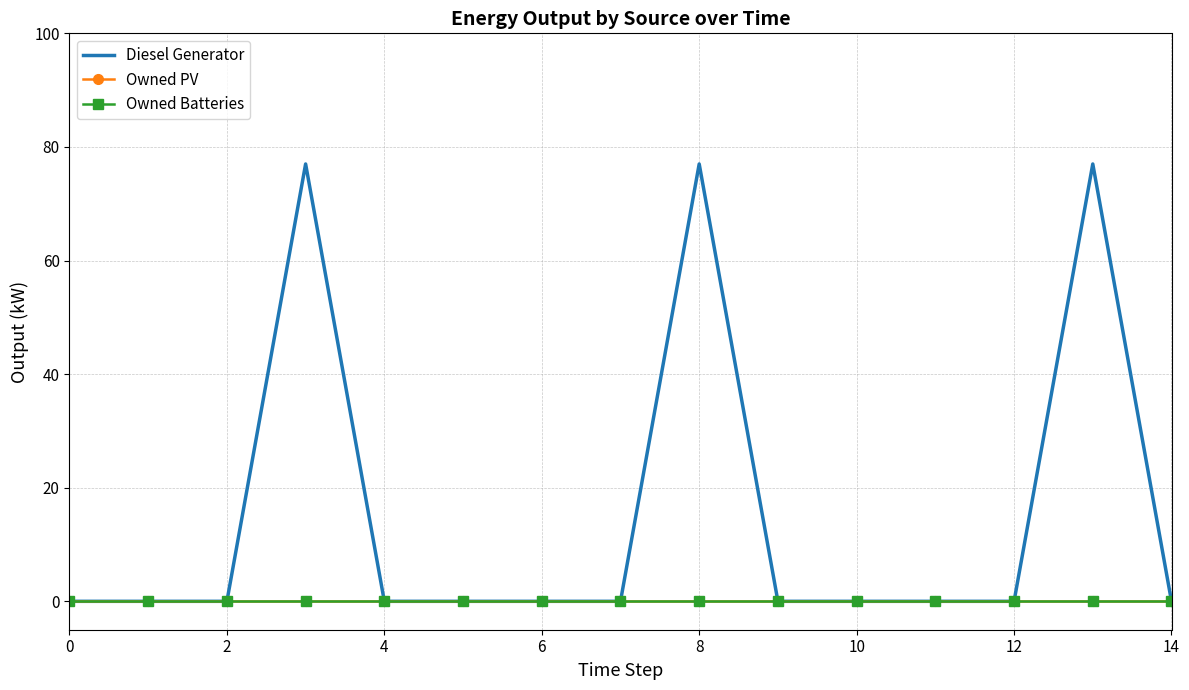

Which series has the largest range (max minus min)?

Diesel Generator